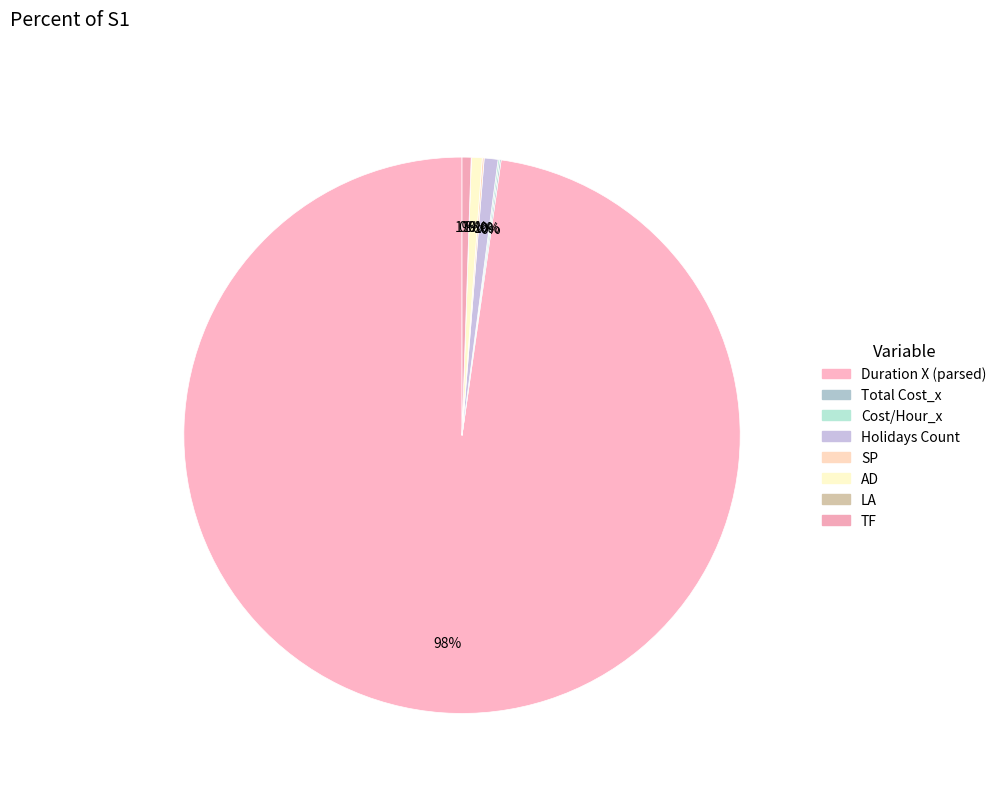

True or false: Cost/Hour_x accounts for 0% of the total.

True